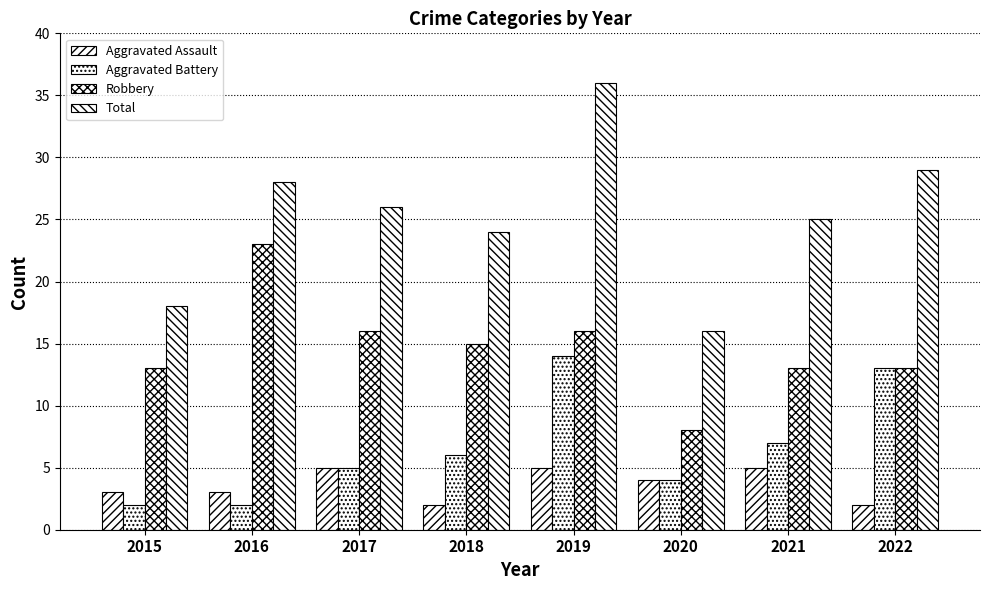

Does the chart contain stacked bars?

No